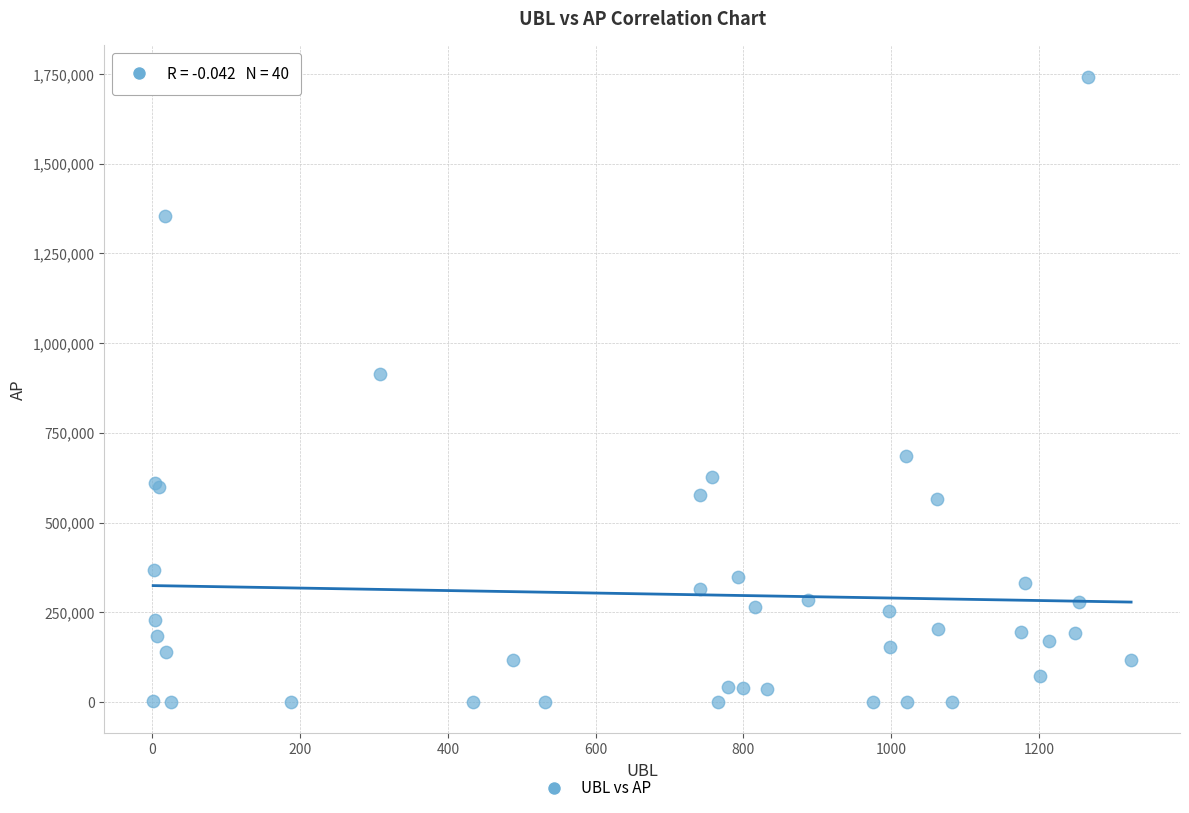

What Y value in the scatter plot is closest to 871182?

913202